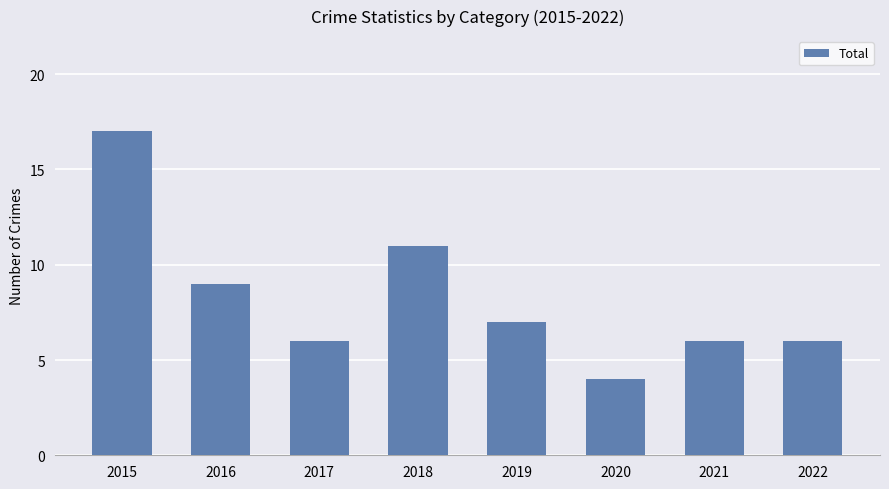

What is the maximum value shown in the chart?

17